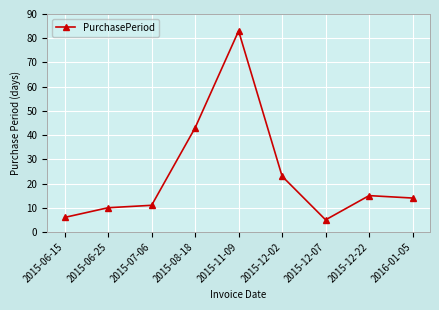

Between 2015-07-06 and 2015-12-02, which is larger?

2015-12-02